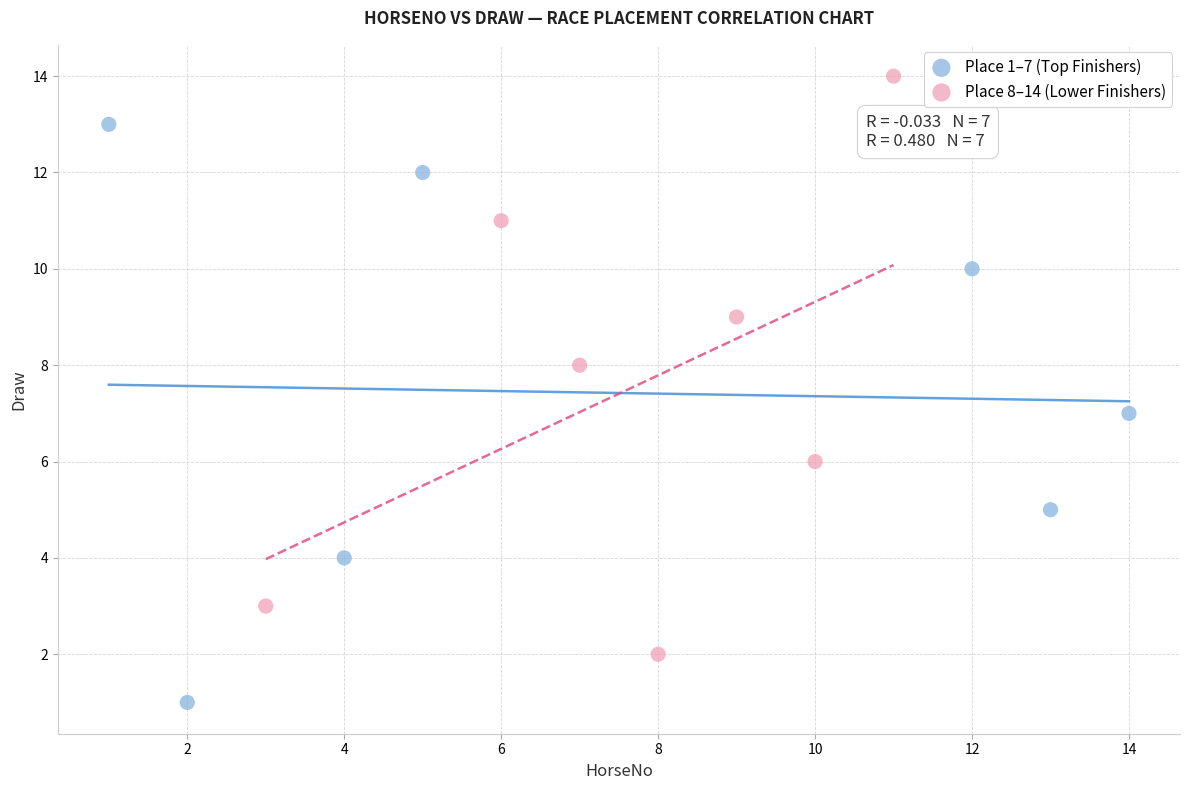

Which series reaches the maximum Y coordinate?

Place 8–14 (Lower Finishers)